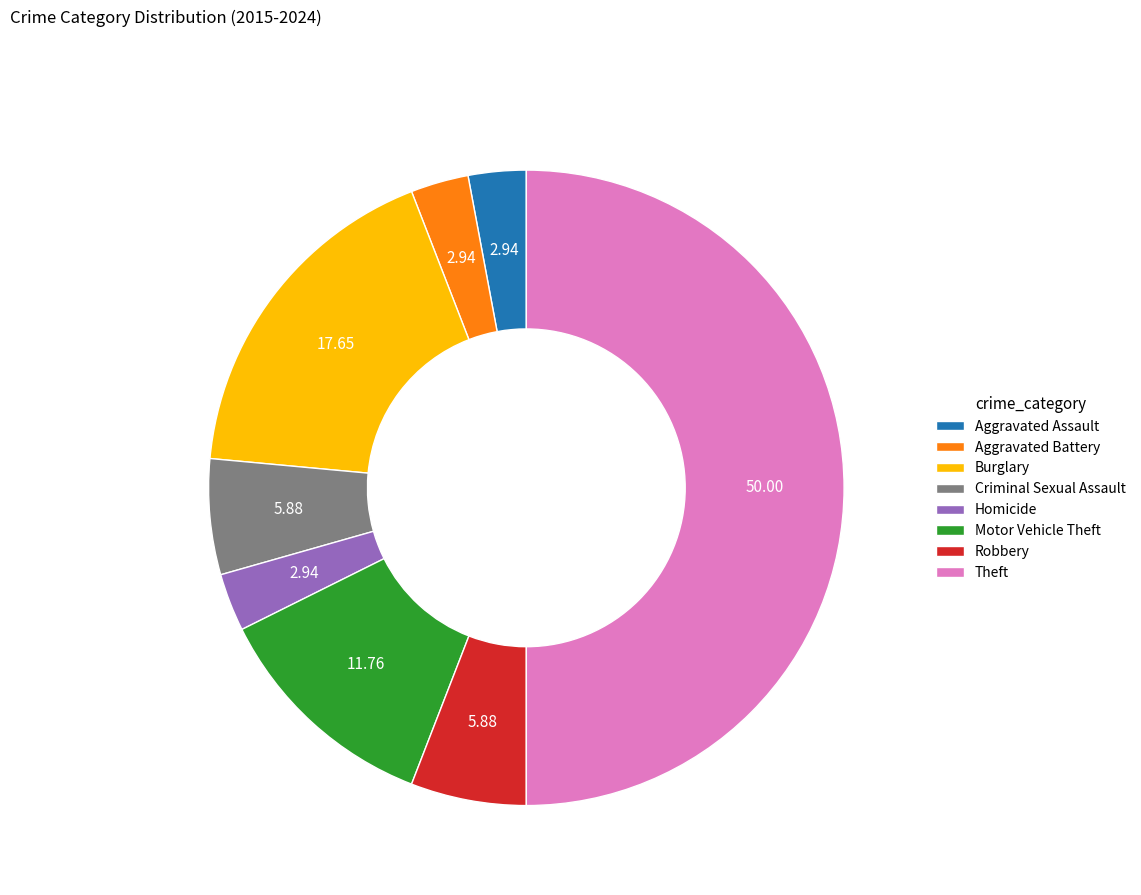

How many segments does this pie chart have?

8